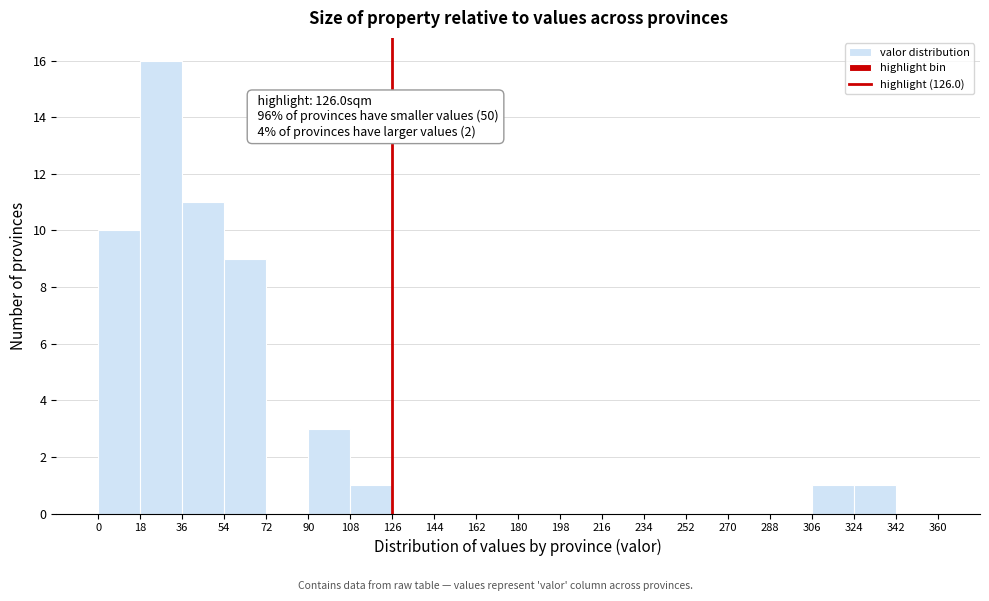

Over which range of the x-axis is the bar tallest?

18 to 36